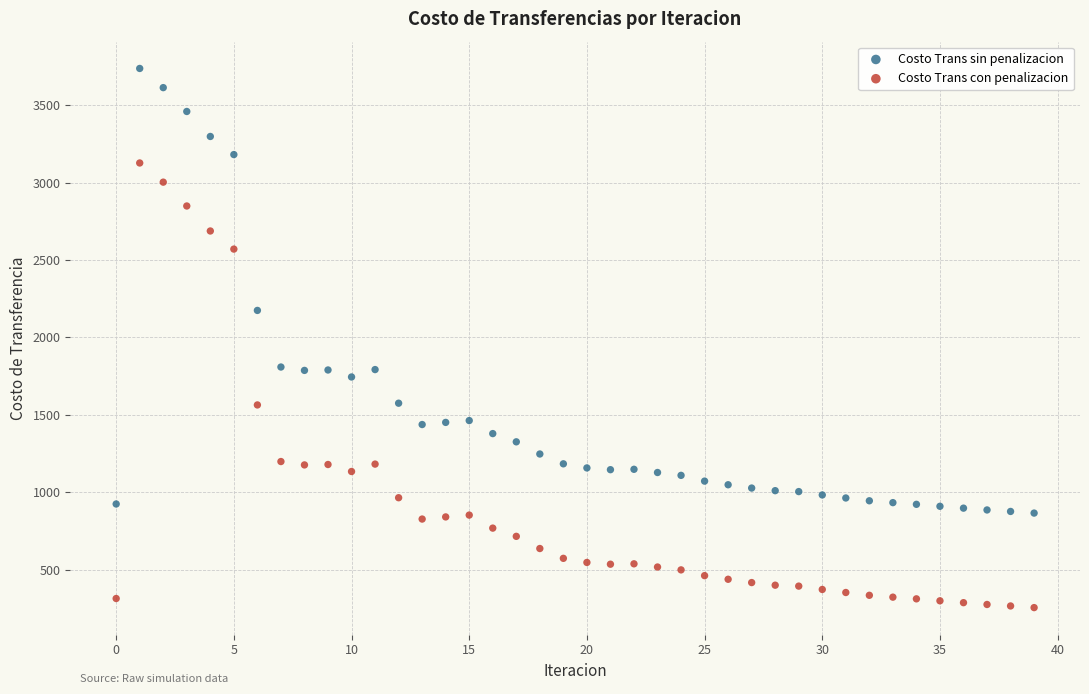

In the Costo Trans con penalizacion series, what Y value is closest to 1690?

1563.2